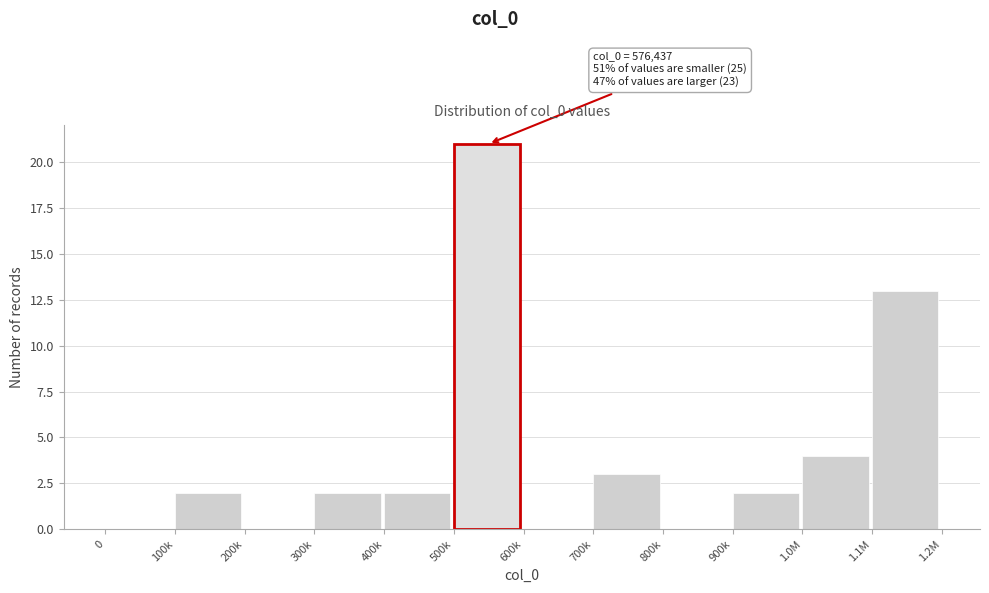

Reading left to right, what are all the values shown in this chart?

0=0	100k=2	200k=0	300k=2	400k=2	500k=21	600k=0	700k=3	800k=0	900k=2	1.0M=4	1.1M=13